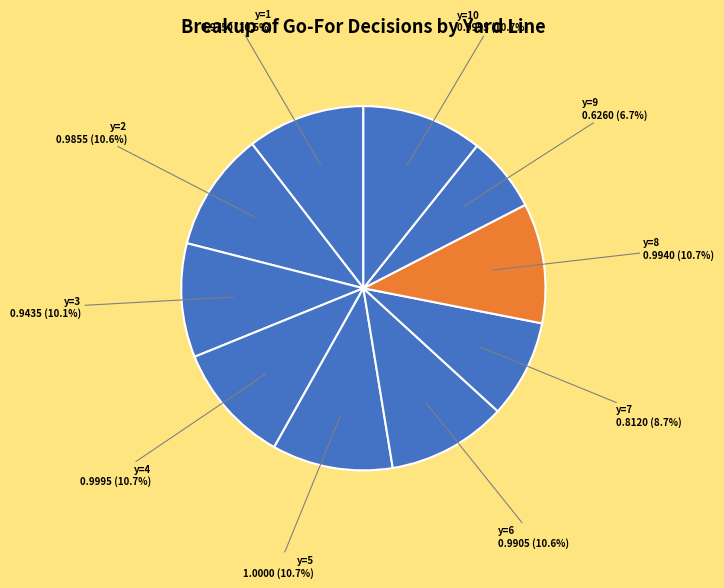

To the nearest percent, what is the difference between the largest and smallest slice percentages?

4%